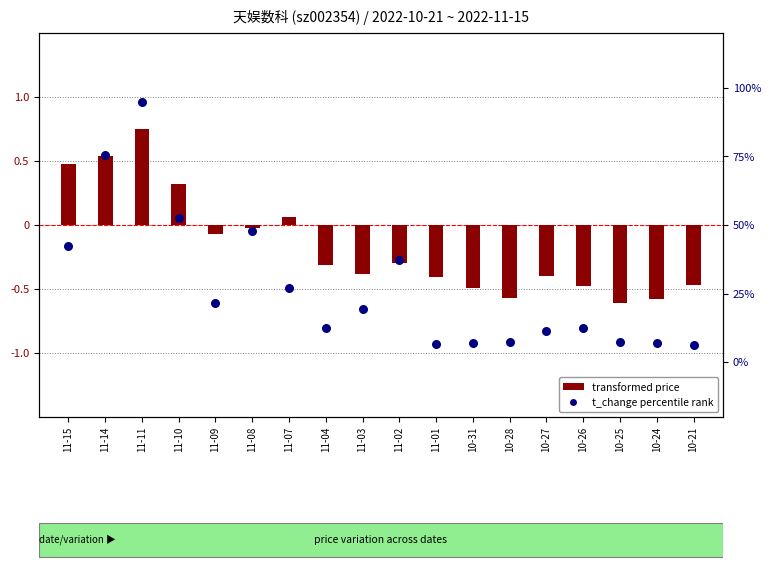

At which category is the sum across all series the highest?

11-11